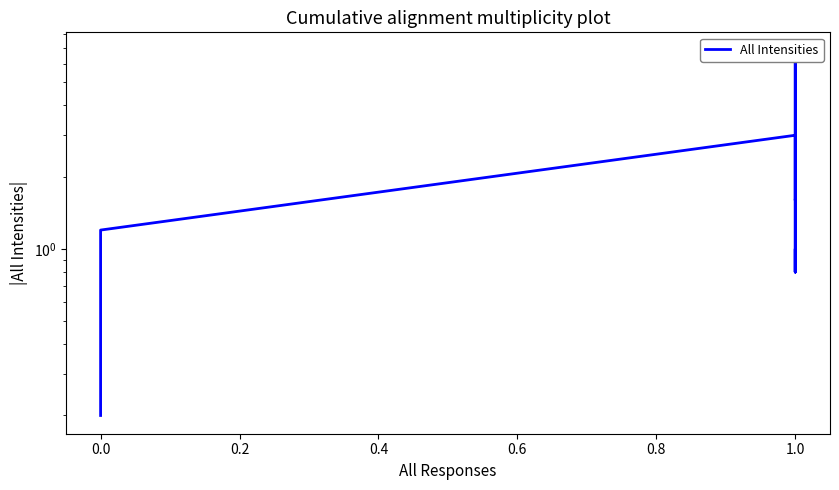

Which has a higher value, 15 or 0.6?

0.6